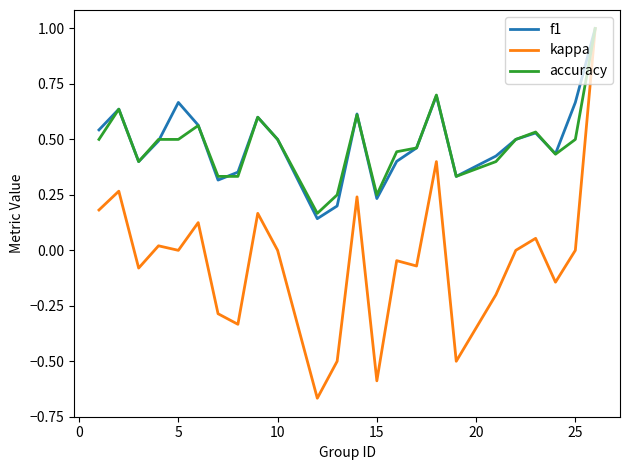

What is the highest value of the kappa series?

1.0